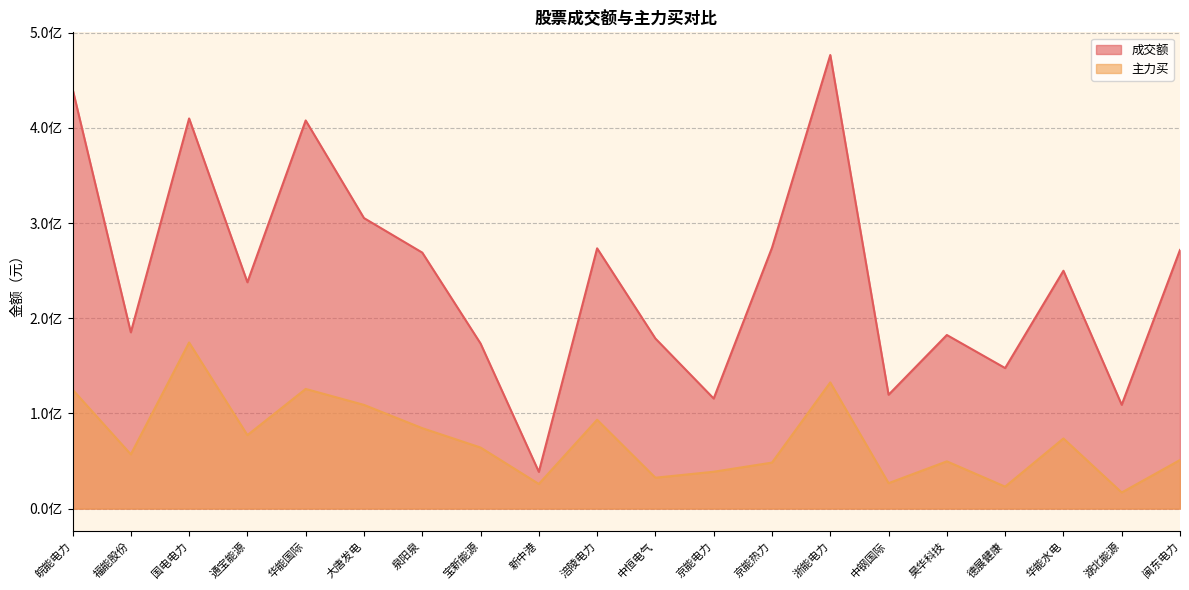

What value does the 成交额 series have at 闽东电力, to the nearest 100?

271766800